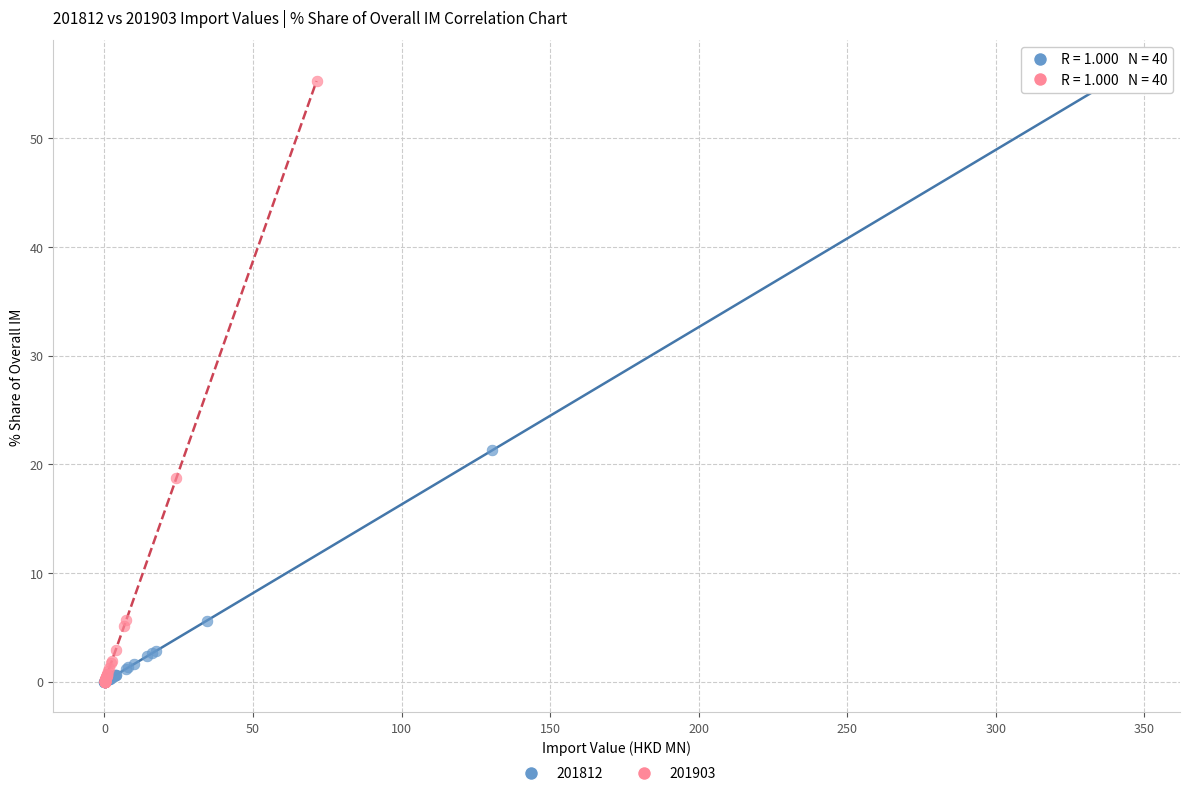

Which series has the largest Y range (max minus min)?

201812